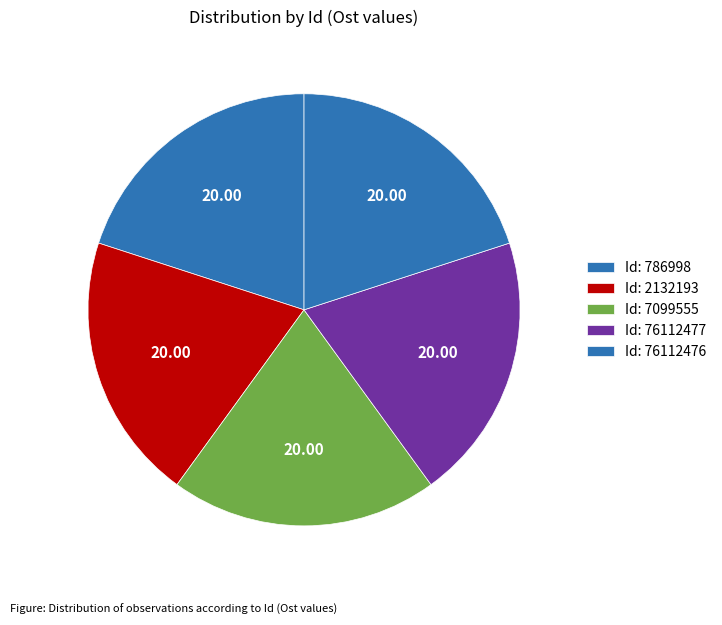

How many segments does this pie chart have?

5